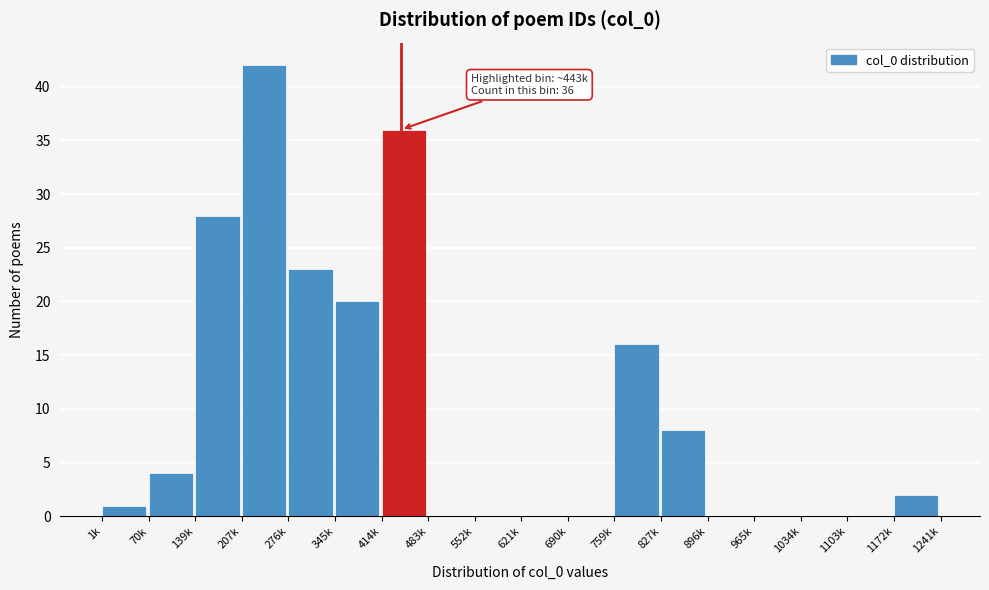

Reading right to left, list all the values displayed in this chart.

1172k=2	1103k=0	1034k=0	965k=0	896k=0	827k=8	759k=16	690k=0	621k=0	552k=0	483k=0	414k=36	345k=20	276k=23	207k=42	139k=28	70k=4	1k=1